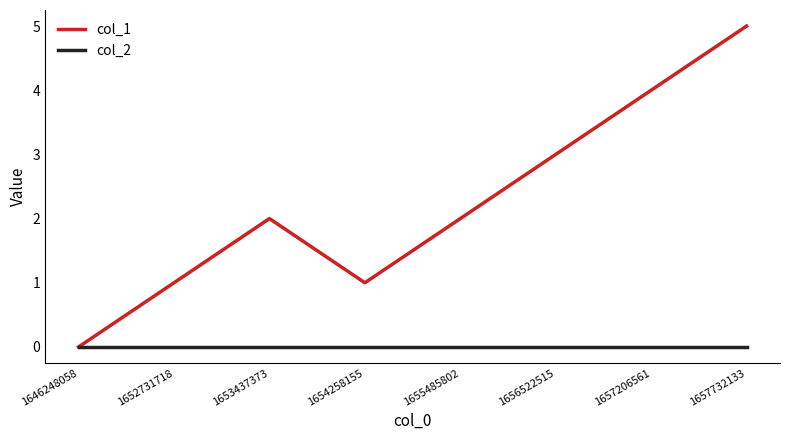

Which series has the largest total across all categories?

col_1